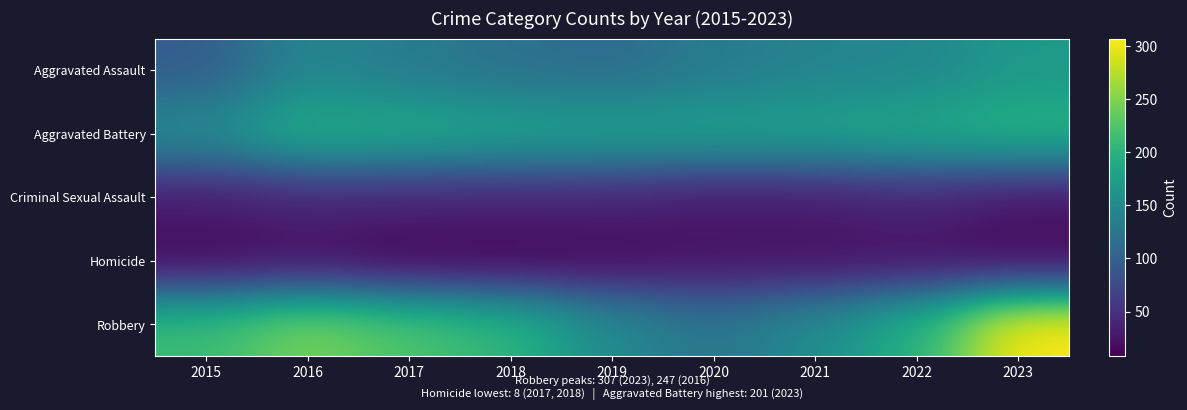

Count the number of data series in this chart.

5